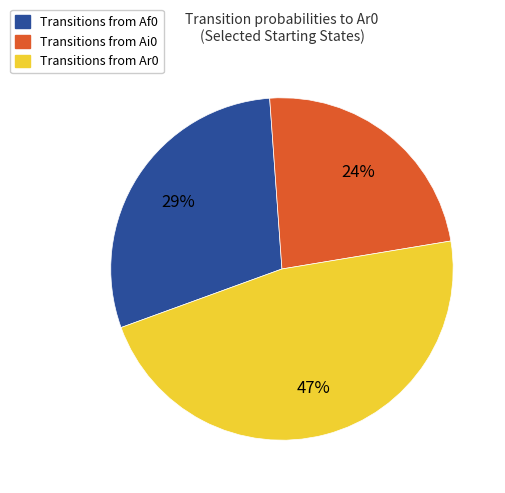

How many slices are in this pie chart?

3